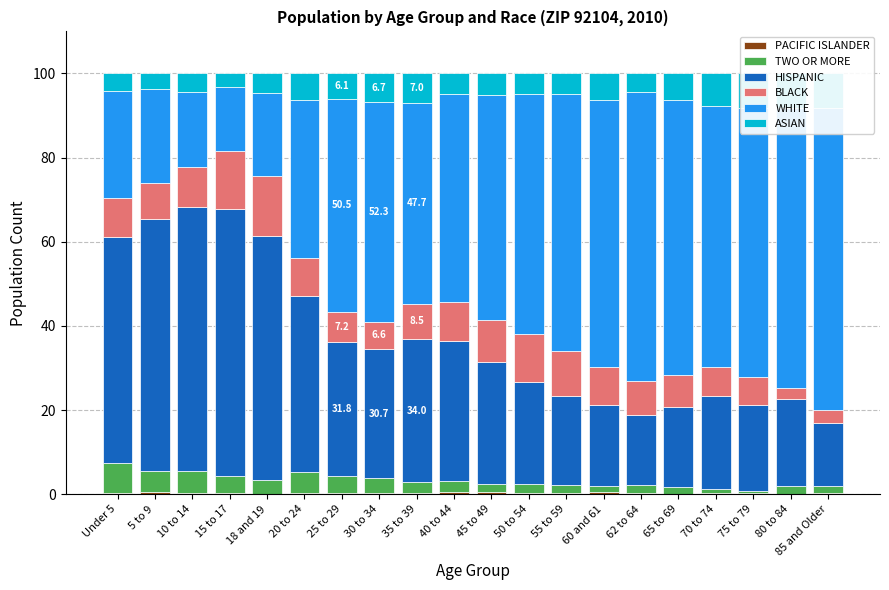

Between 18 and 19 and 62 to 64, which series saw the biggest shift?

WHITE